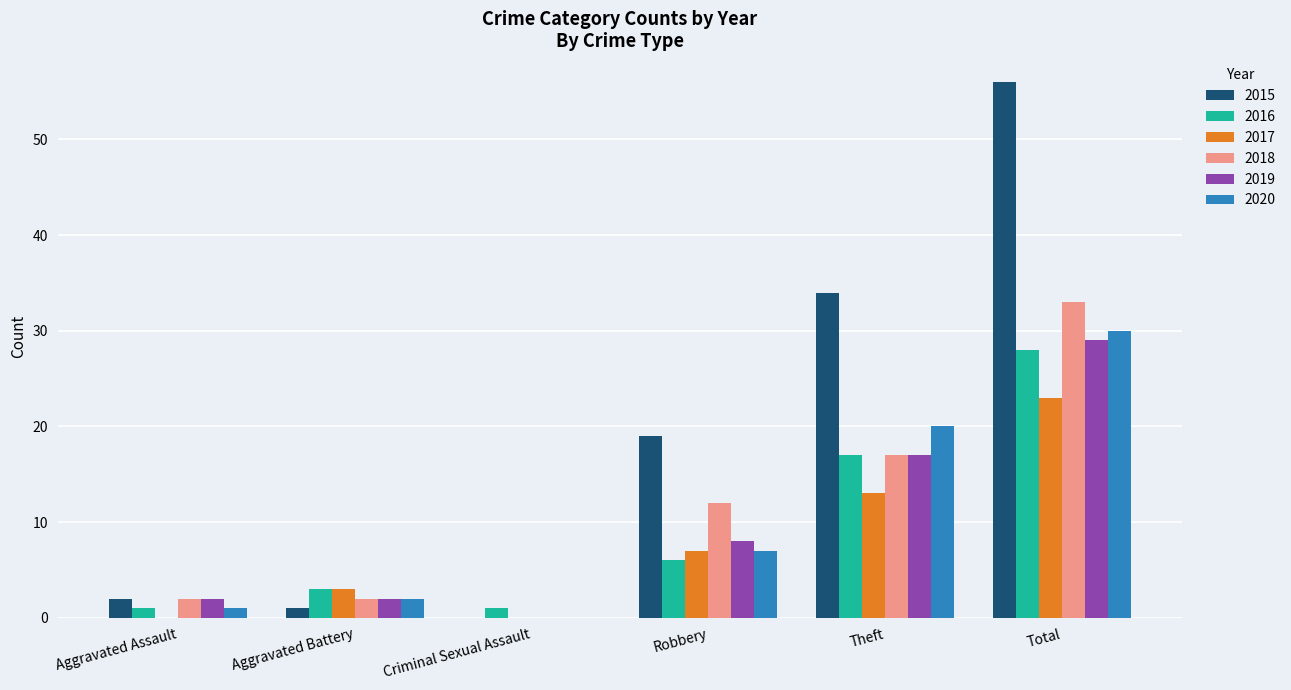

Which label corresponds to the largest value in the chart?

Total